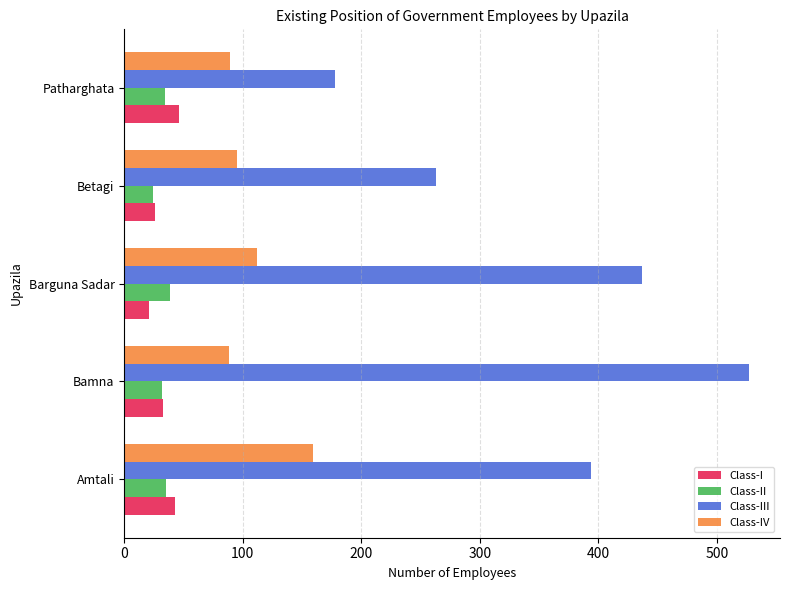

What is the difference between the highest and lowest values at Patharghata?

144